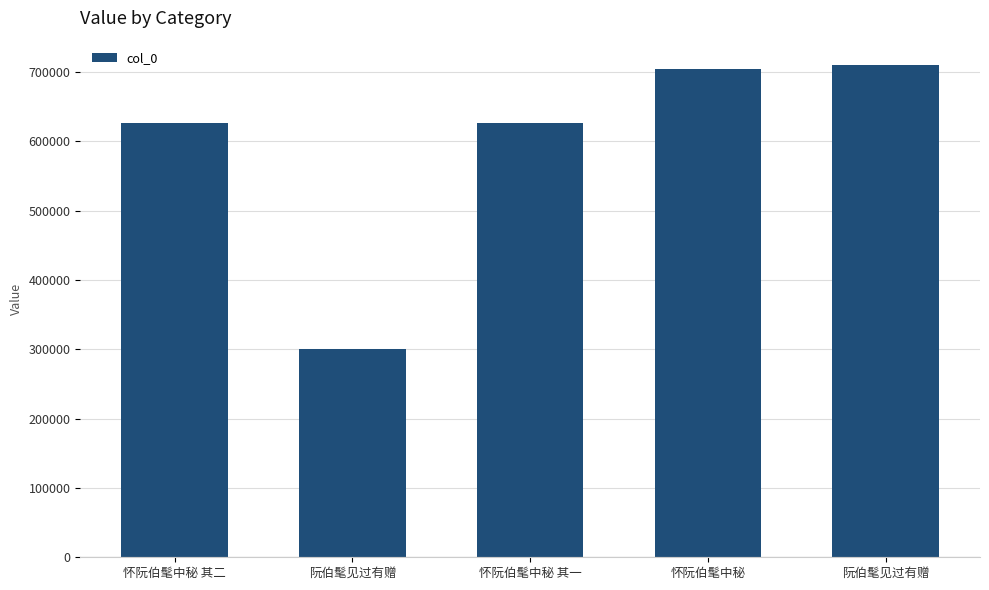

How many values are below 626601?

2